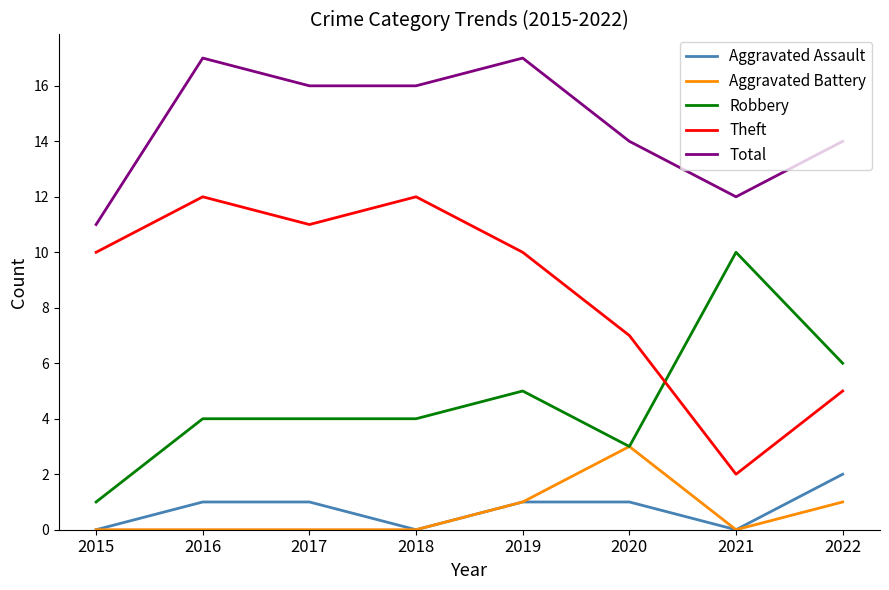

Between 2017 and 2021, which series saw the biggest shift?

Theft